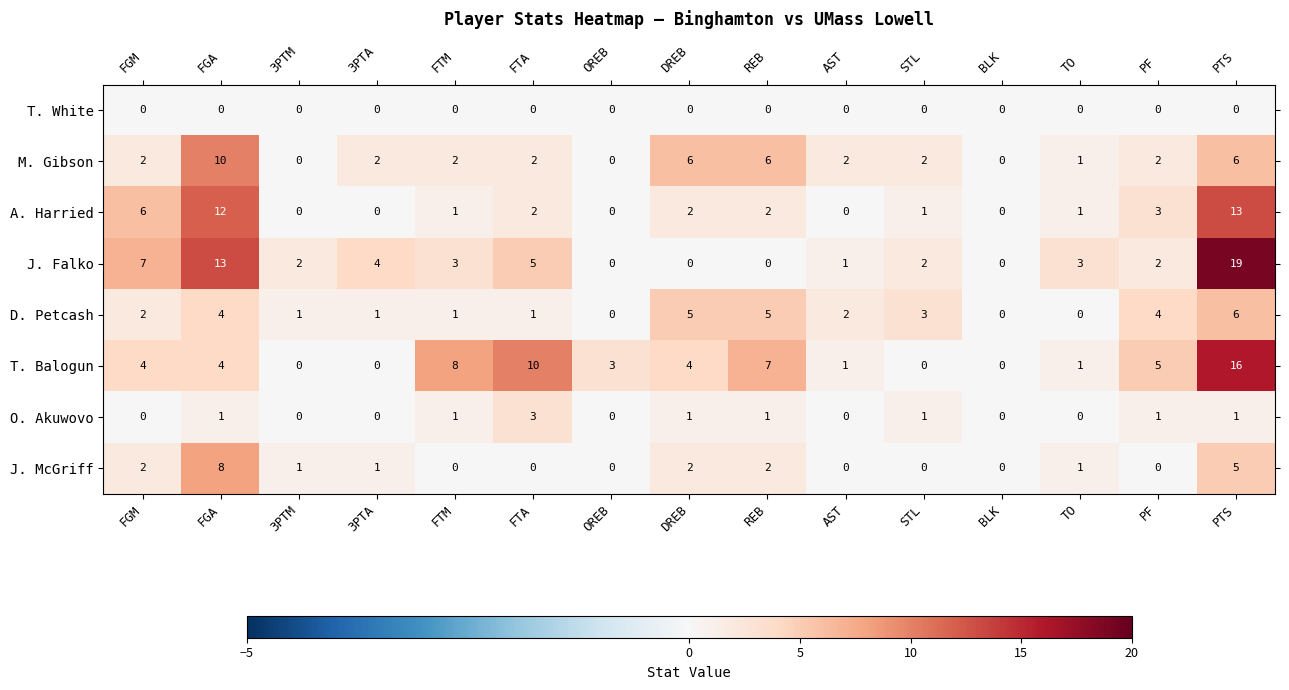

What is the difference between the second highest and minimum values in the J. Falko series?

13